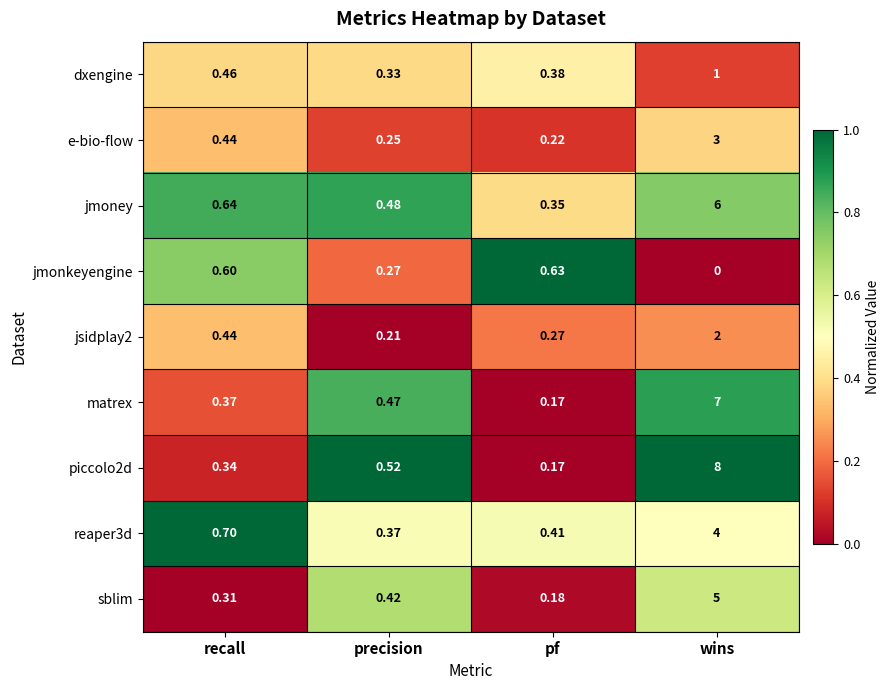

Rank the categories by dxengine value from lowest to highest.

precision, pf, recall, wins